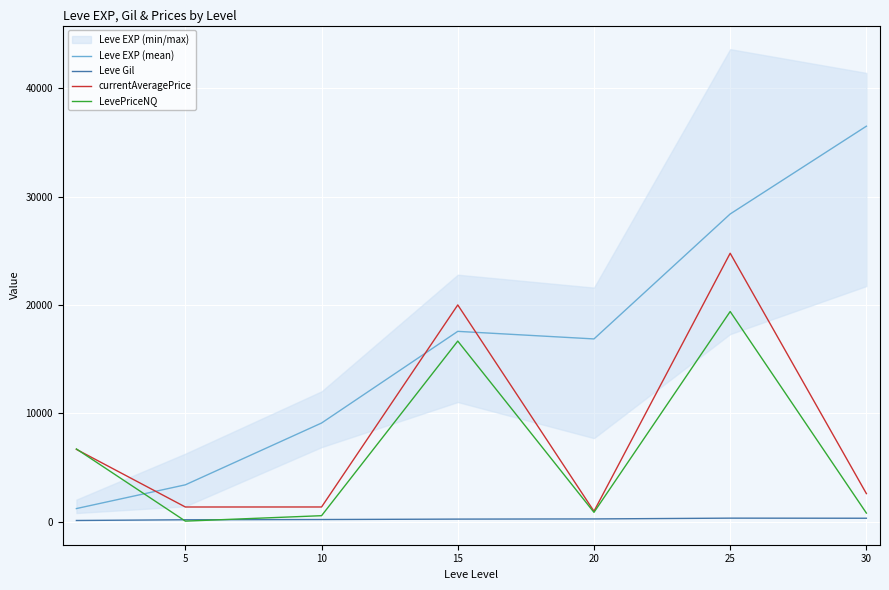

Which series has the largest range (max minus min)?

Leve EXP (mean)